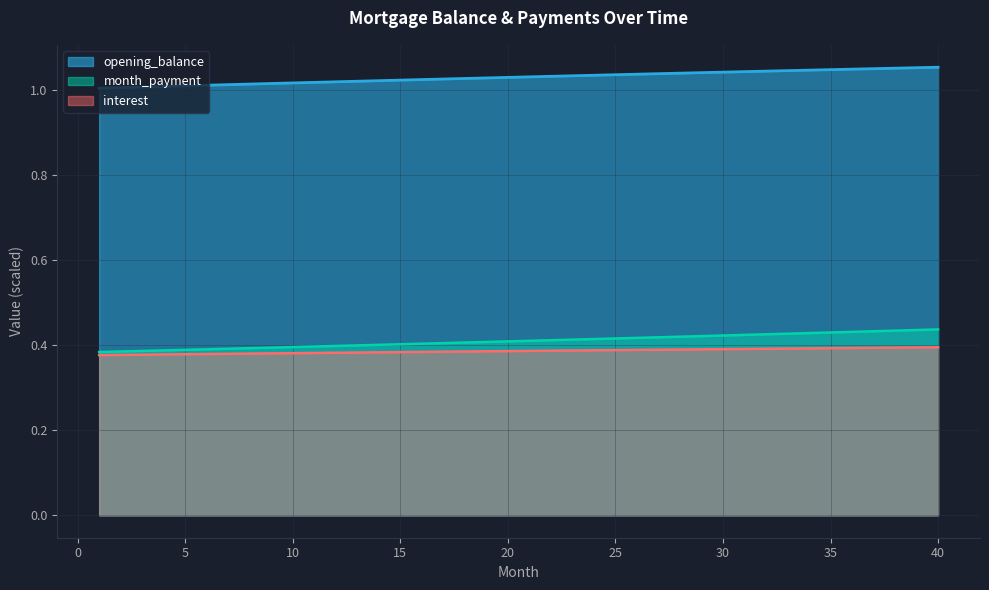

How many lines are shown in the chart?

3